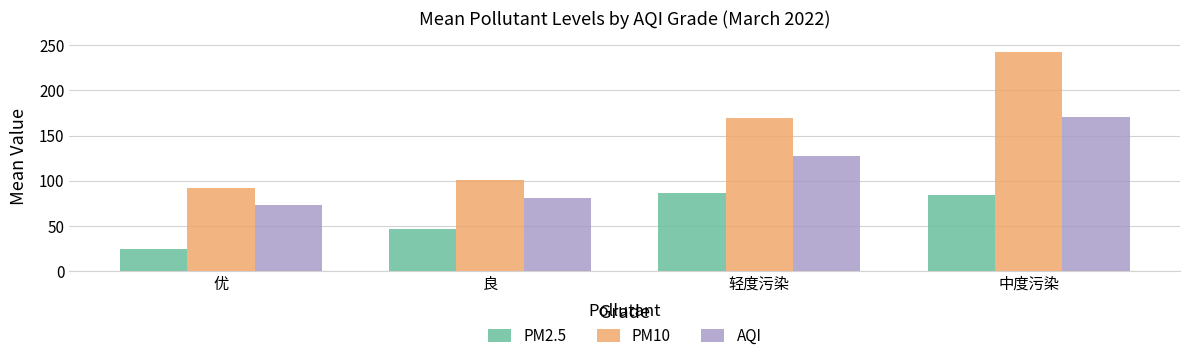

How many data points in PM10 are above 169?

2